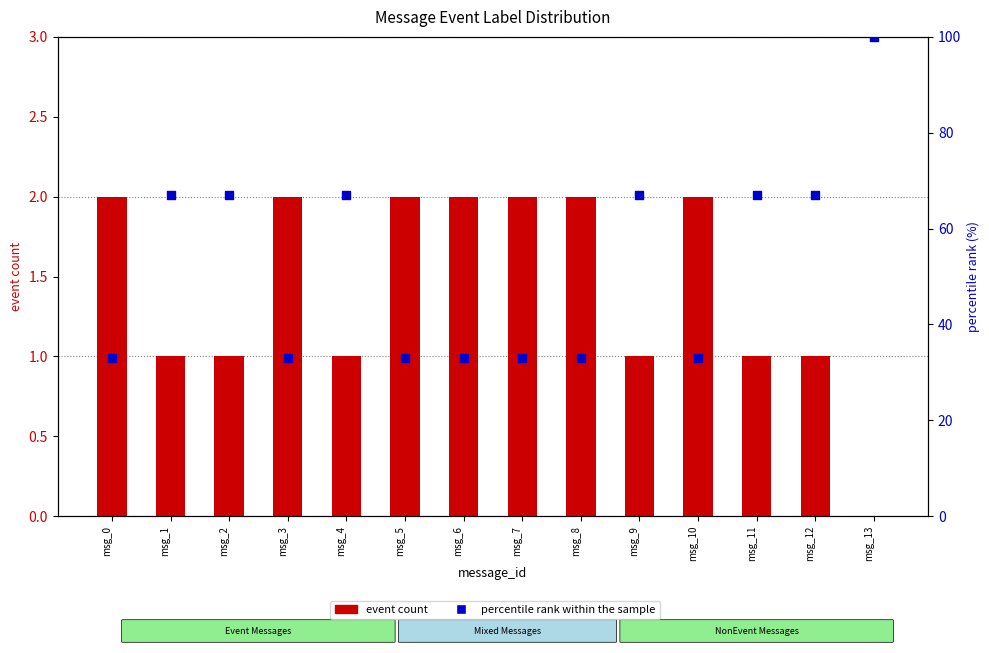

What is the total value across all series at msg_1?

68